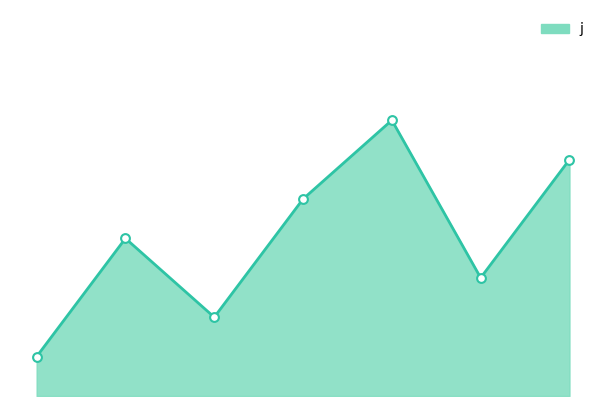

How many lines are shown in the chart?

1